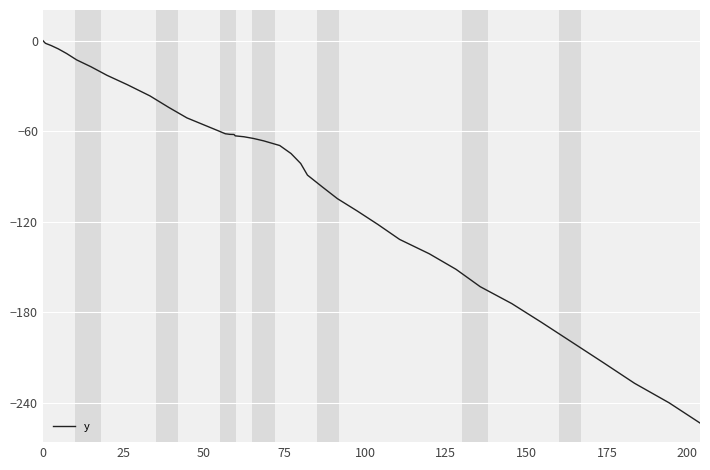

What is the minimum value shown in the chart?

-253.3